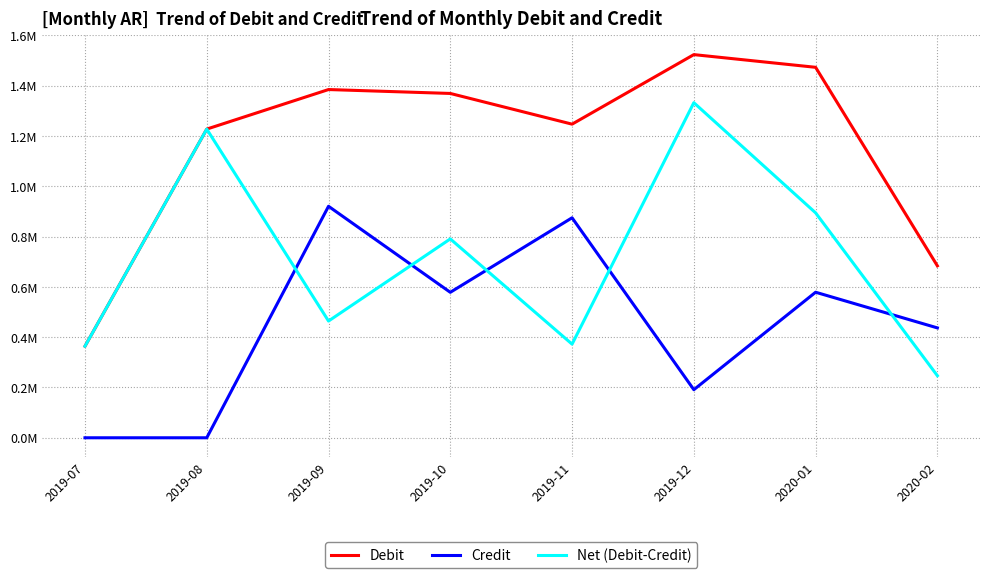

Is the value of Debit at 2019-09 greater than the value of Credit at 2019-12?

Yes